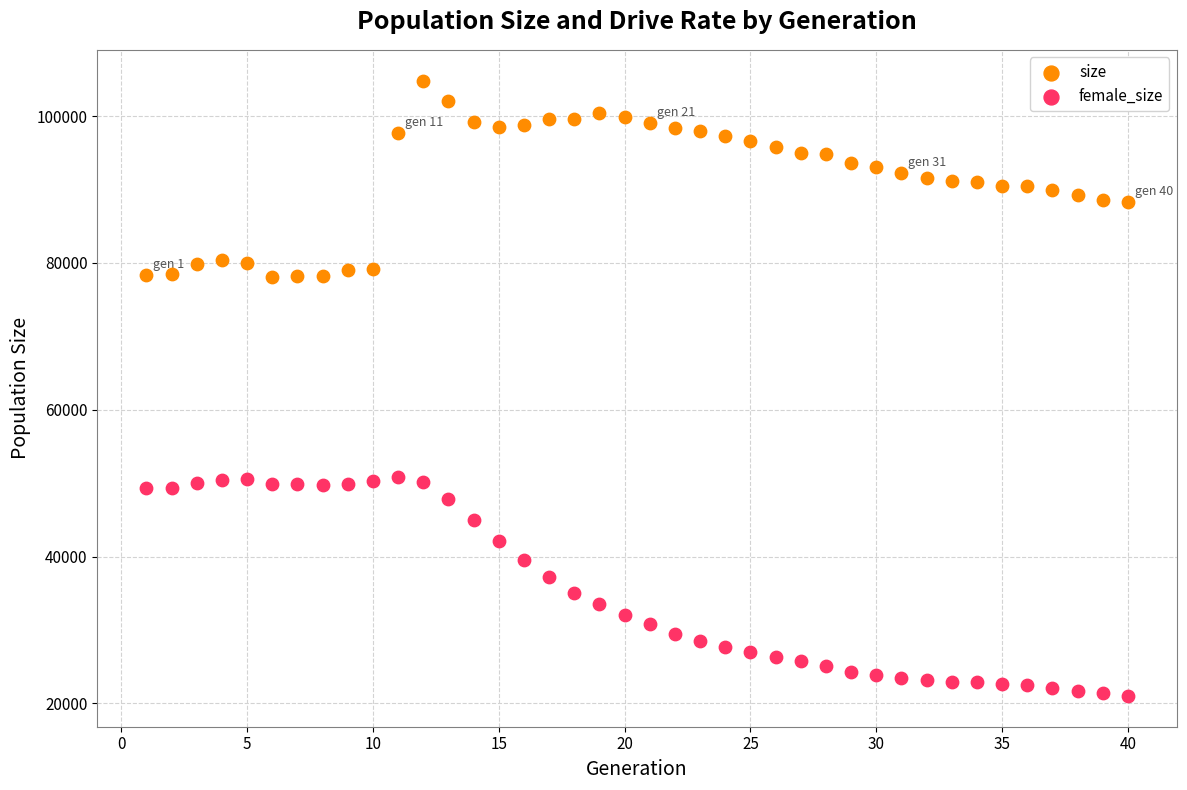

Which series contains the highest Y value?

size